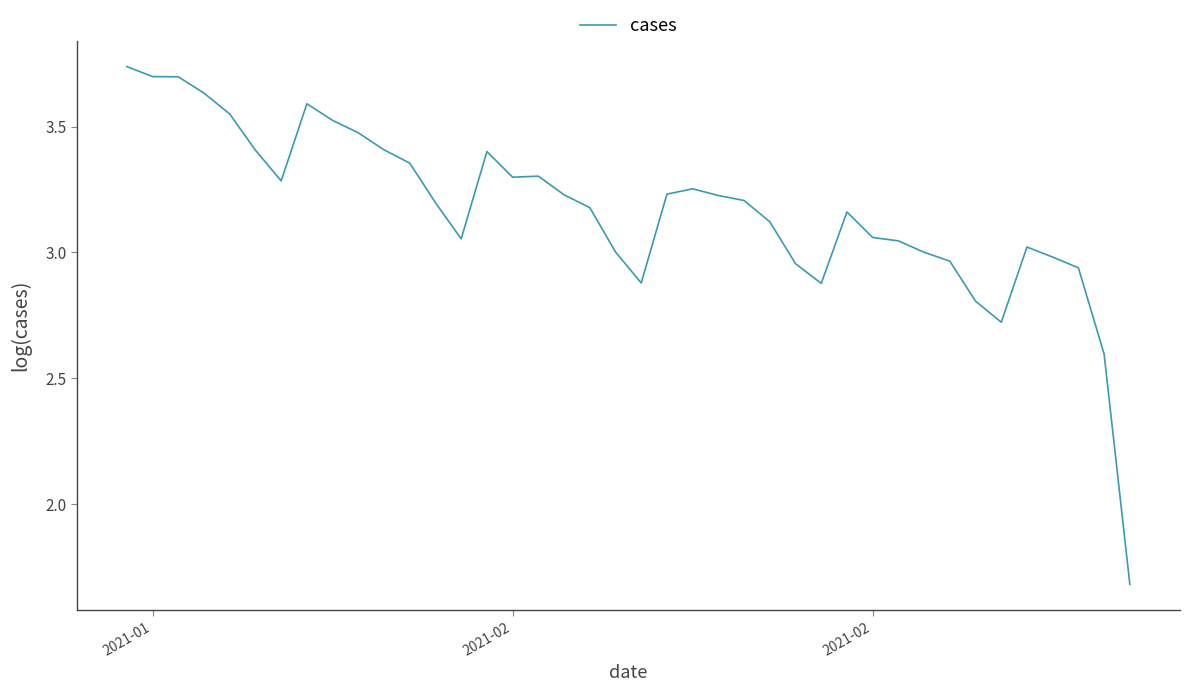

Does the chart have visible grid lines?

No